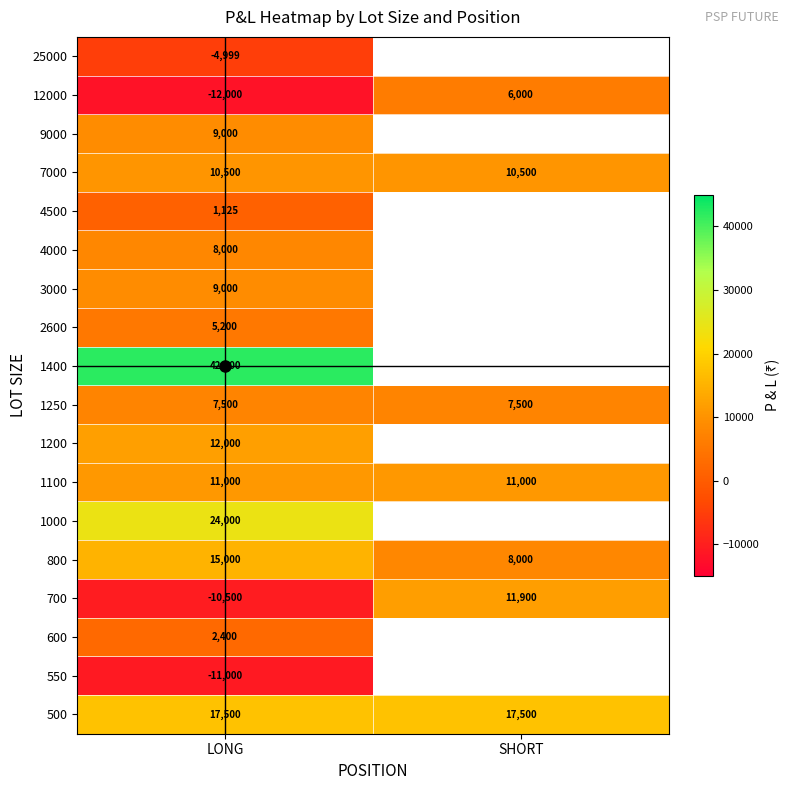

At which label does 800 reach its minimum?

SHORT